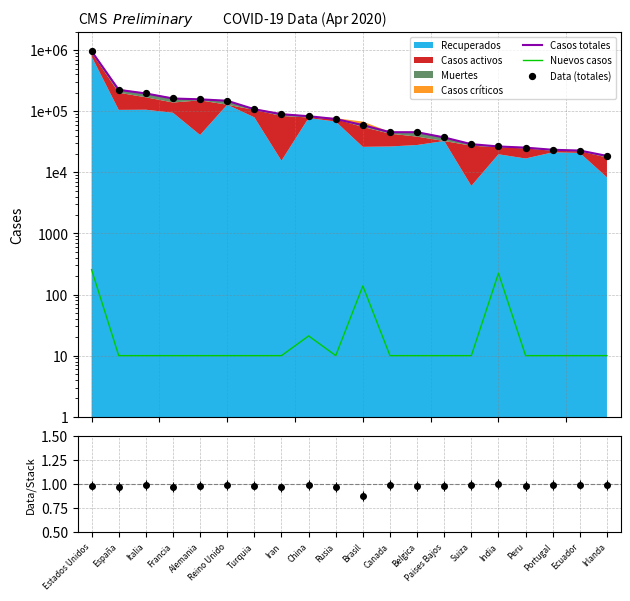

Which series has the largest total across all categories?

Casos totales